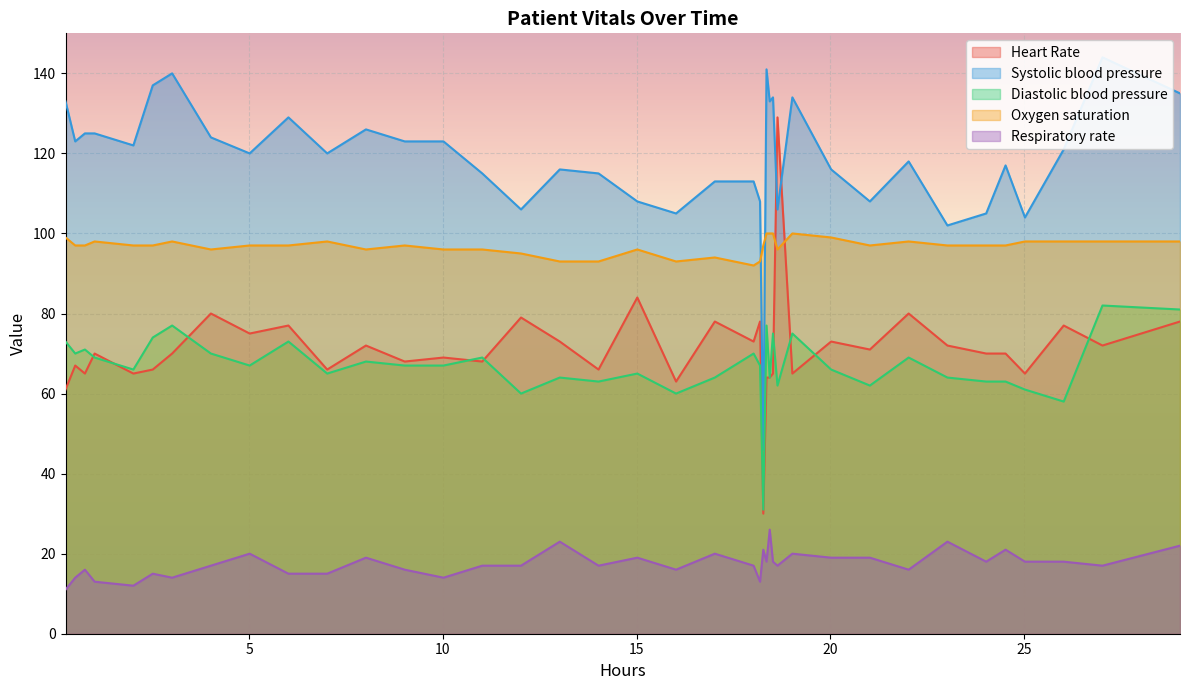

How many times do Diastolic blood pressure and Heart Rate cross each other?

10